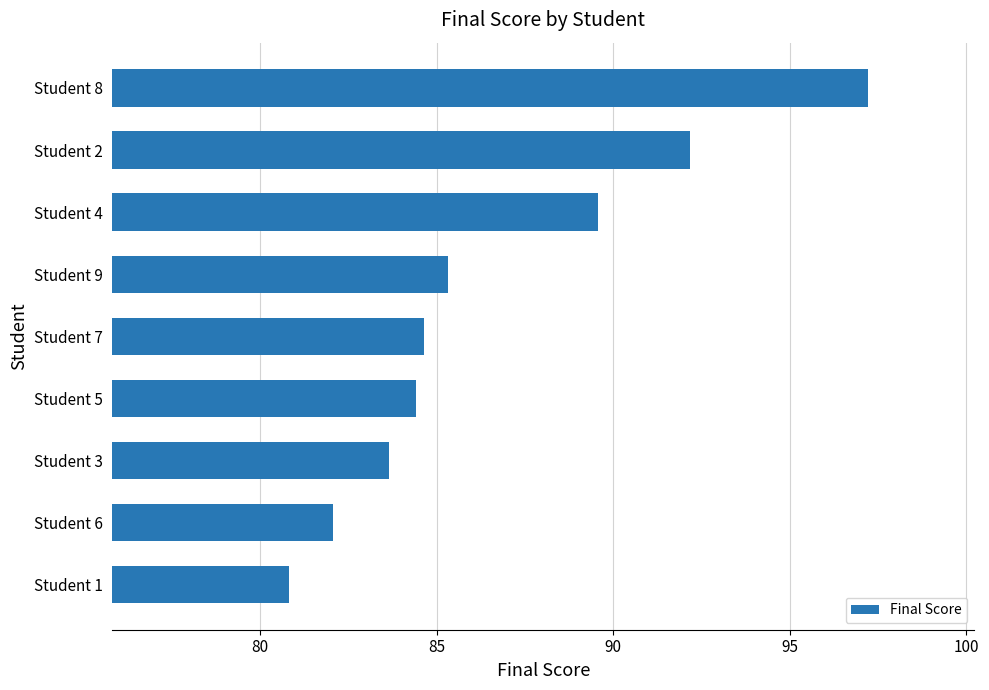

Where is the data nearest to the value 89?

Student 4